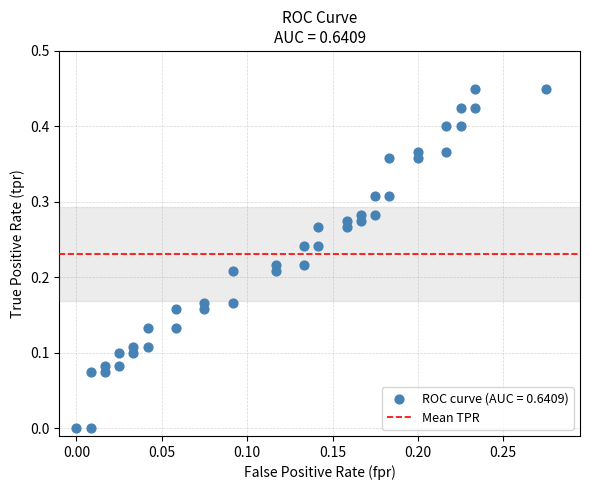

How many points are shown in the scatter plot?

40